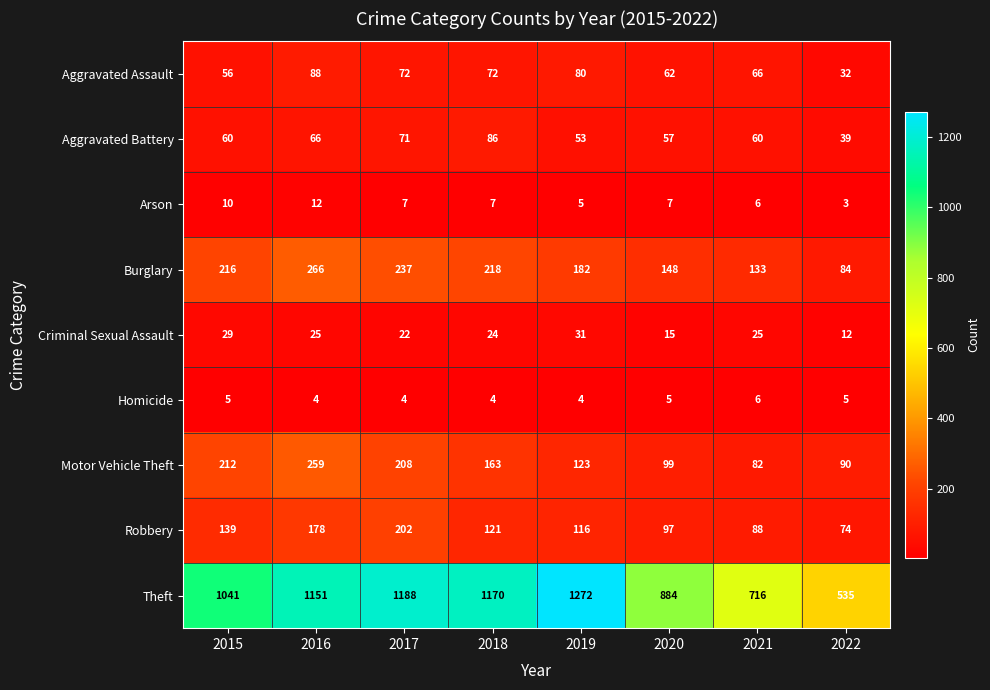

Rank the series by their maximum value, from lowest to highest.

Homicide, Arson, Criminal Sexual Assault, Aggravated Battery, Aggravated Assault, Robbery, Motor Vehicle Theft, Burglary, Theft